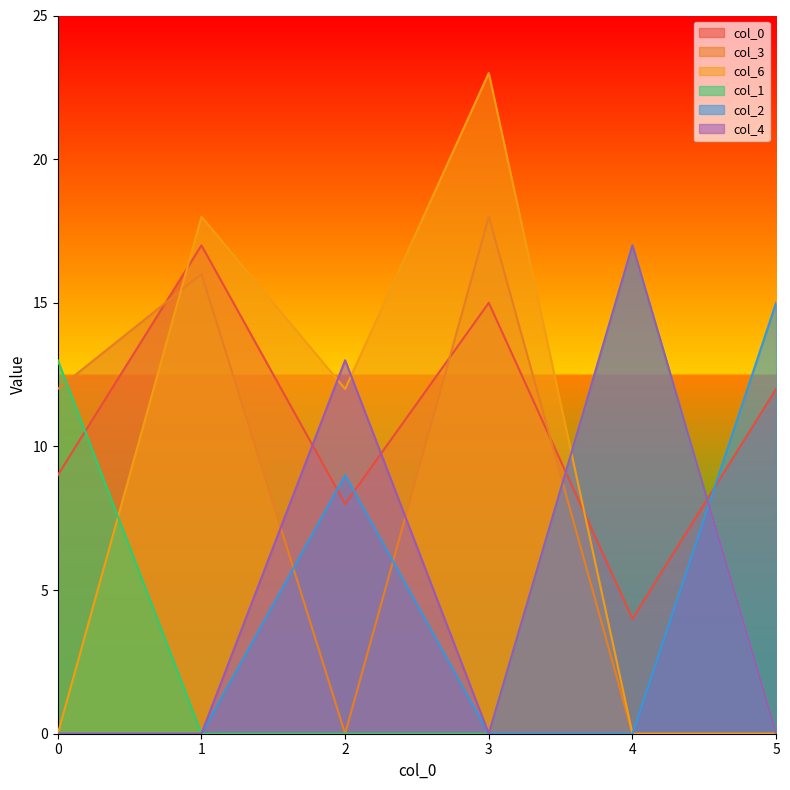

Is the value of 1 at 4 greater than the value of 0 at 1?

No